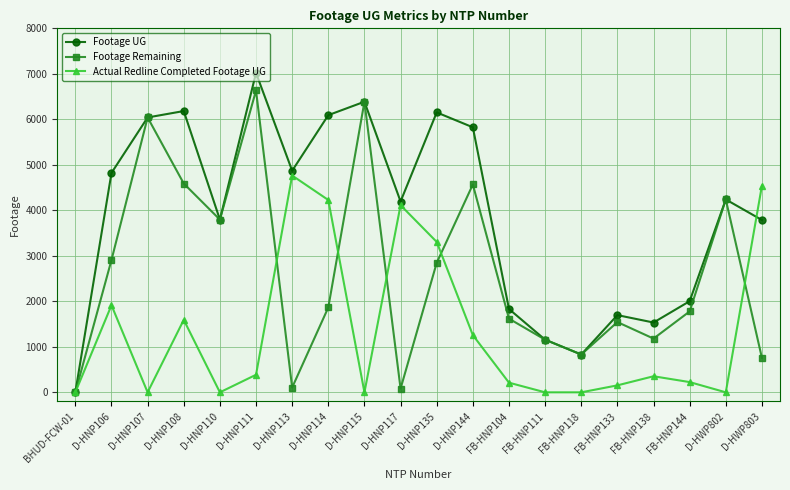

How many interior local valleys does the Footage Remaining series have?

5